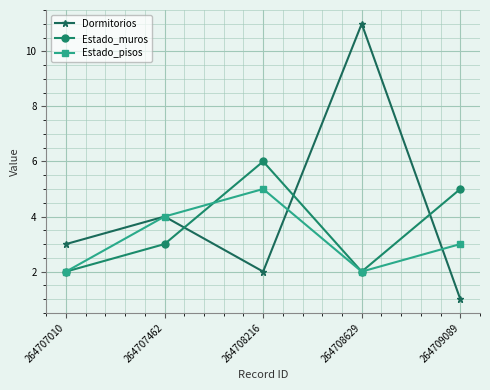

In Dormitorios, how many points are lower than both neighbors (excluding endpoints)?

1